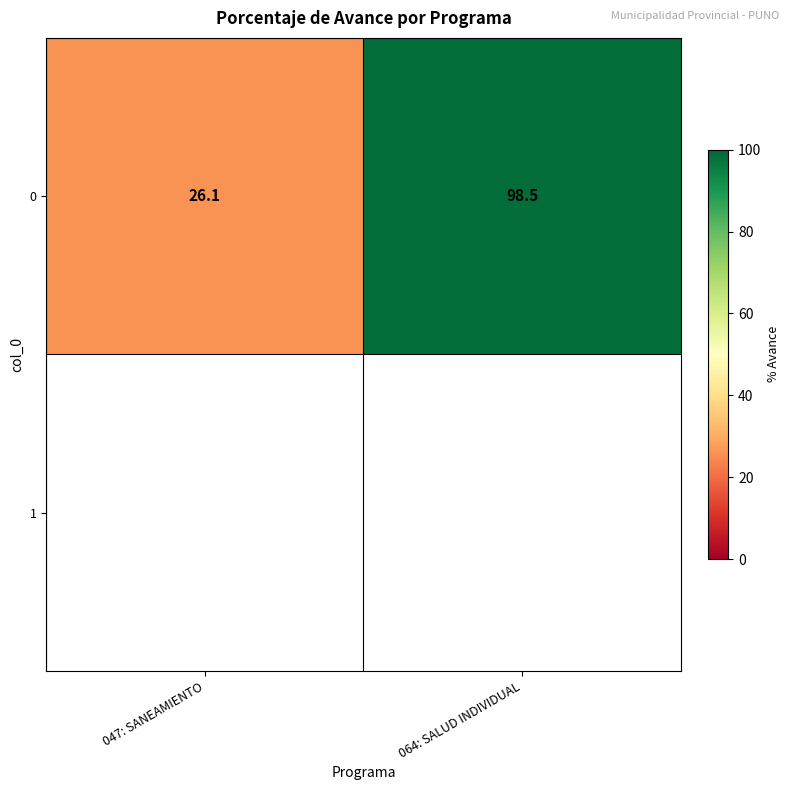

Rank the categories by 0 value from highest to lowest.

064: SALUD INDIVIDUAL, 047: SANEAMIENTO